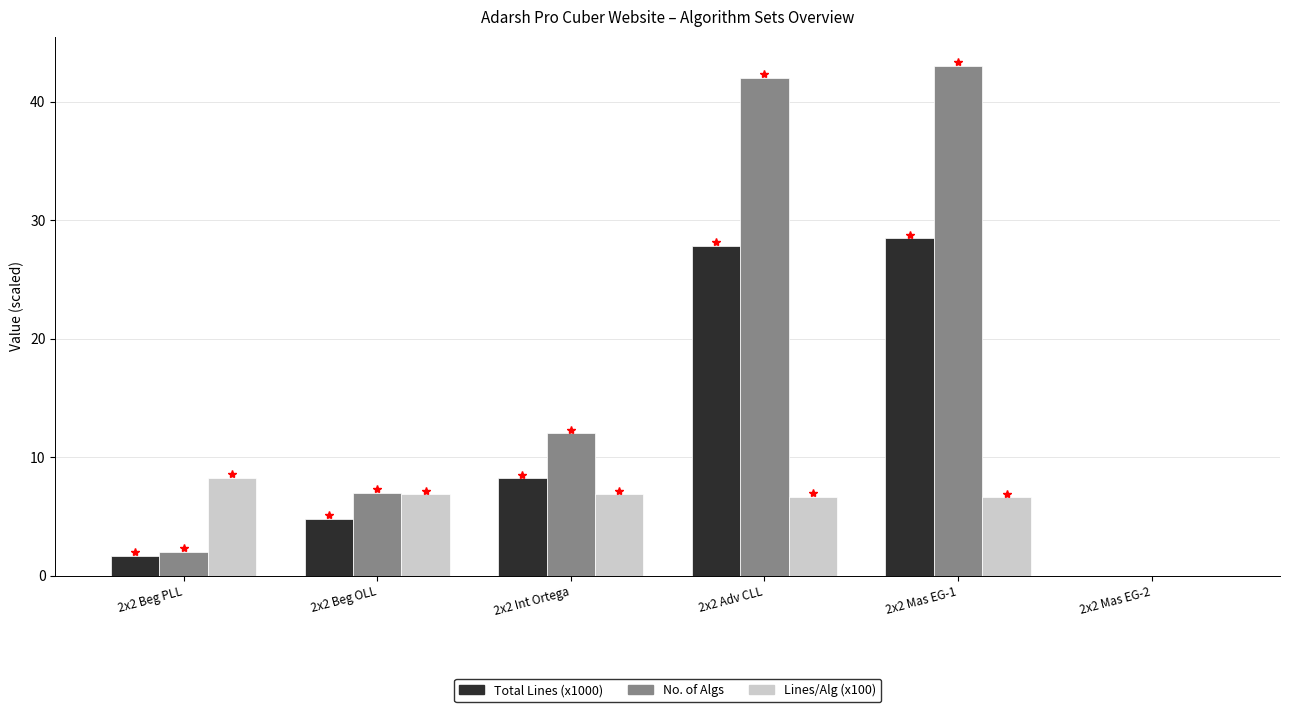

Reading left to right, what are all the values shown in this chart?

Total Lines (x1000): 2x2 Beg PLL=1.6	2x2 Beg OLL=4.8	2x2 Int Ortega=8.2	2x2 Adv CLL=27.8	2x2 Mas EG-1=28.4	2x2 Mas EG-2=0.0
No. of Algs: 2x2 Beg PLL=2.0	2x2 Beg OLL=7.0	2x2 Int Ortega=12.0	2x2 Adv CLL=42.0	2x2 Mas EG-1=43.0	2x2 Mas EG-2=0.0
Lines/Alg (x100): 2x2 Beg PLL=8.2	2x2 Beg OLL=6.8	2x2 Int Ortega=6.8	2x2 Adv CLL=6.6	2x2 Mas EG-1=6.6	2x2 Mas EG-2=0.0